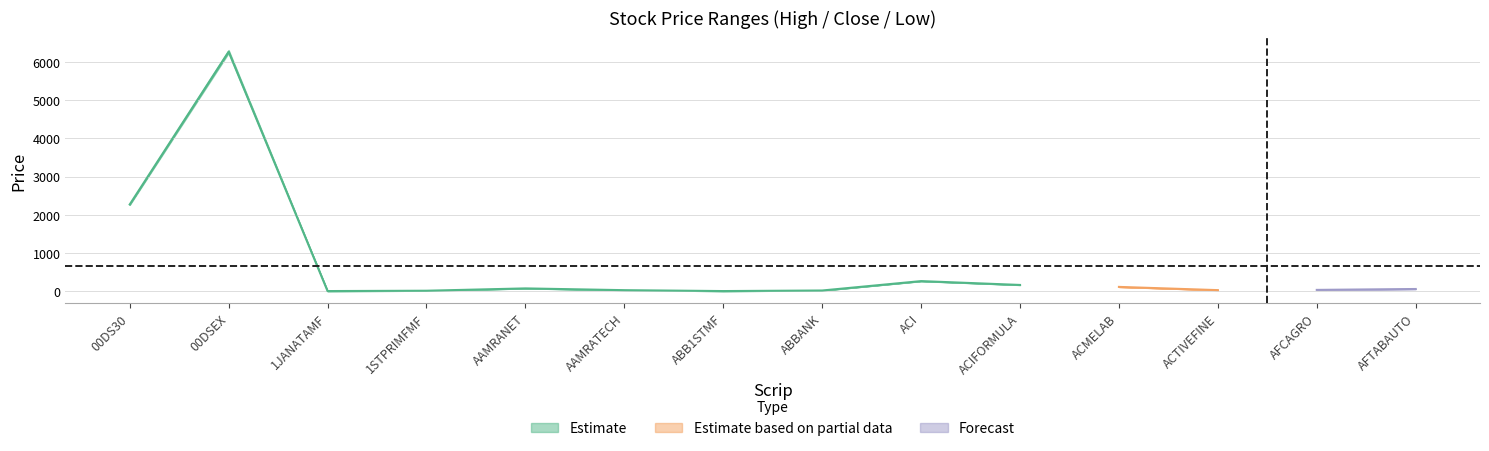

How many values in the Low series exceed 60?

7